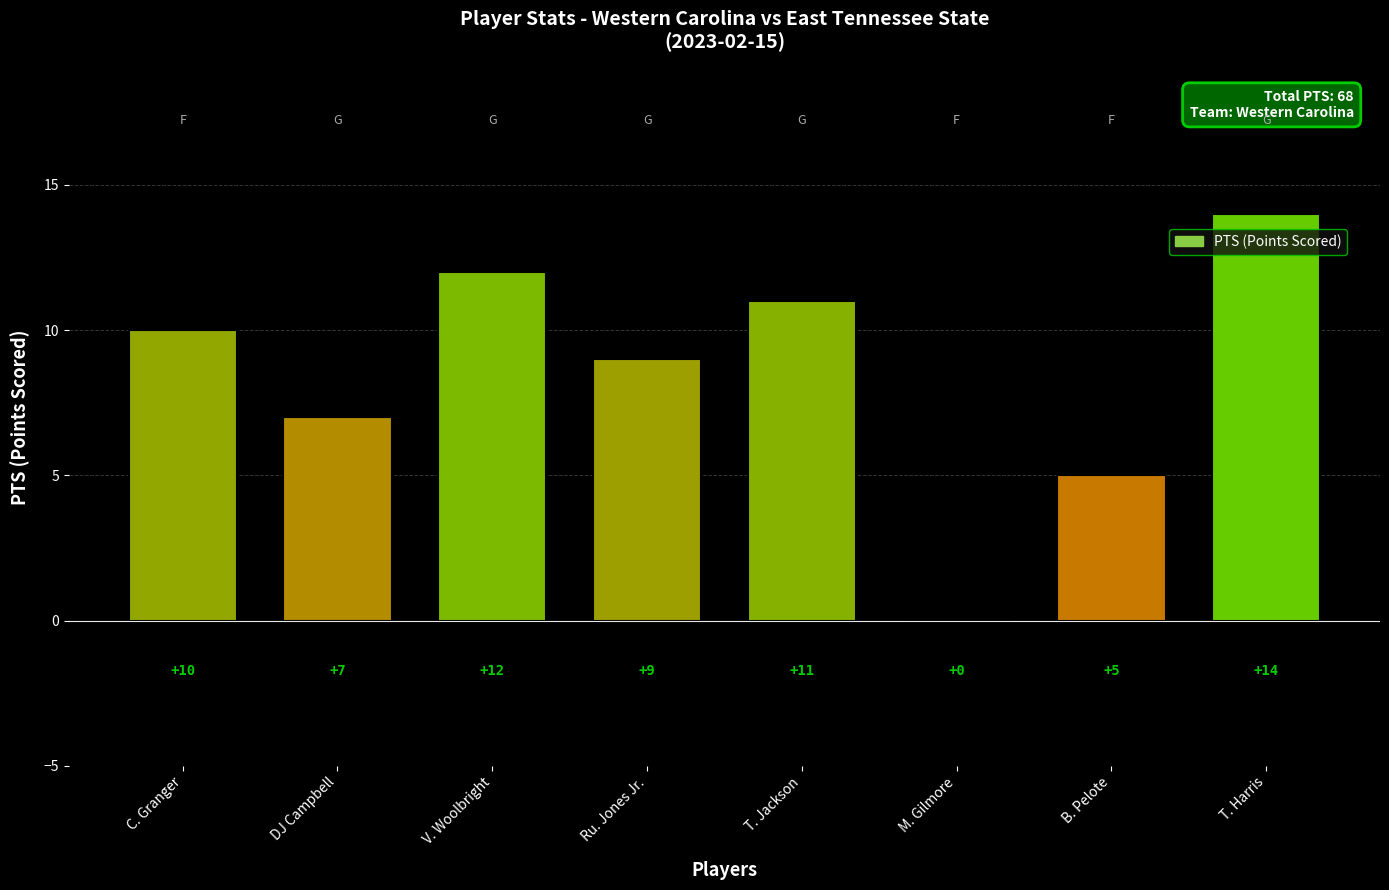

What is the greatest value displayed?

14